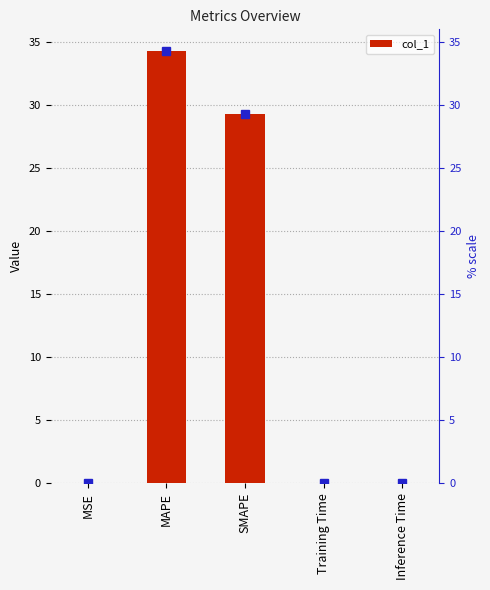

What is the difference between the maximum and minimum values?

34.3